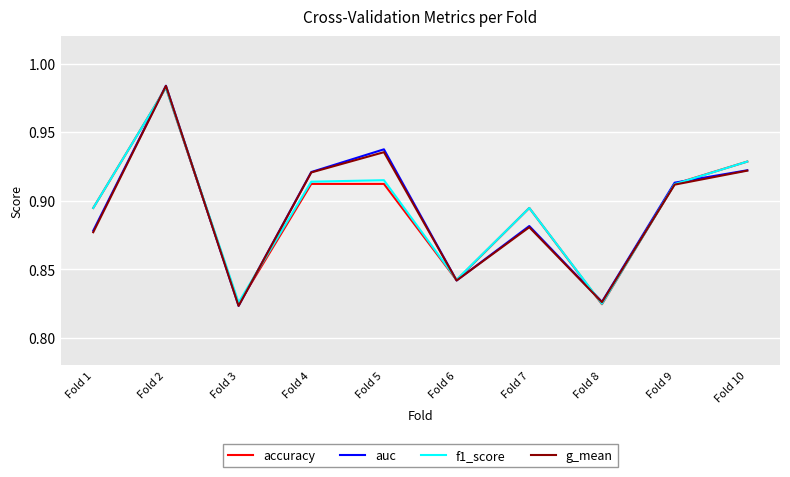

In auc, how many points are lower than both neighbors (excluding endpoints)?

3